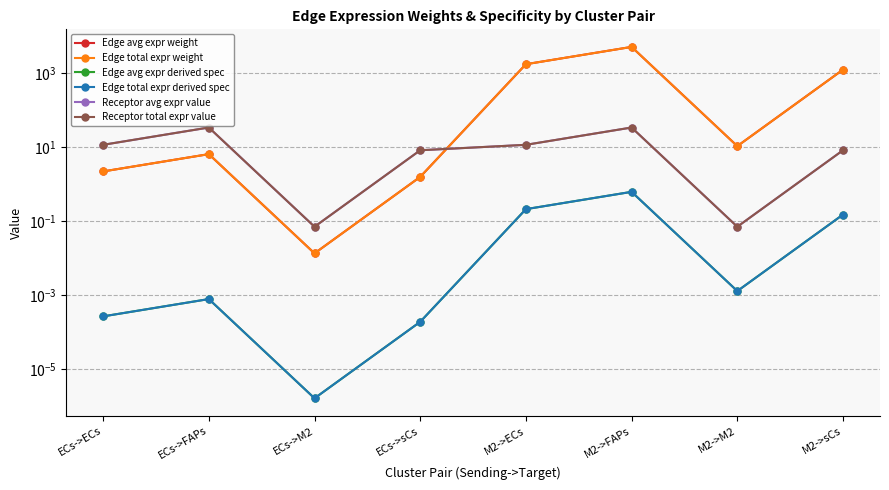

What is the difference between the second highest and minimum values in the Edge total expr derived spec series?

0.2